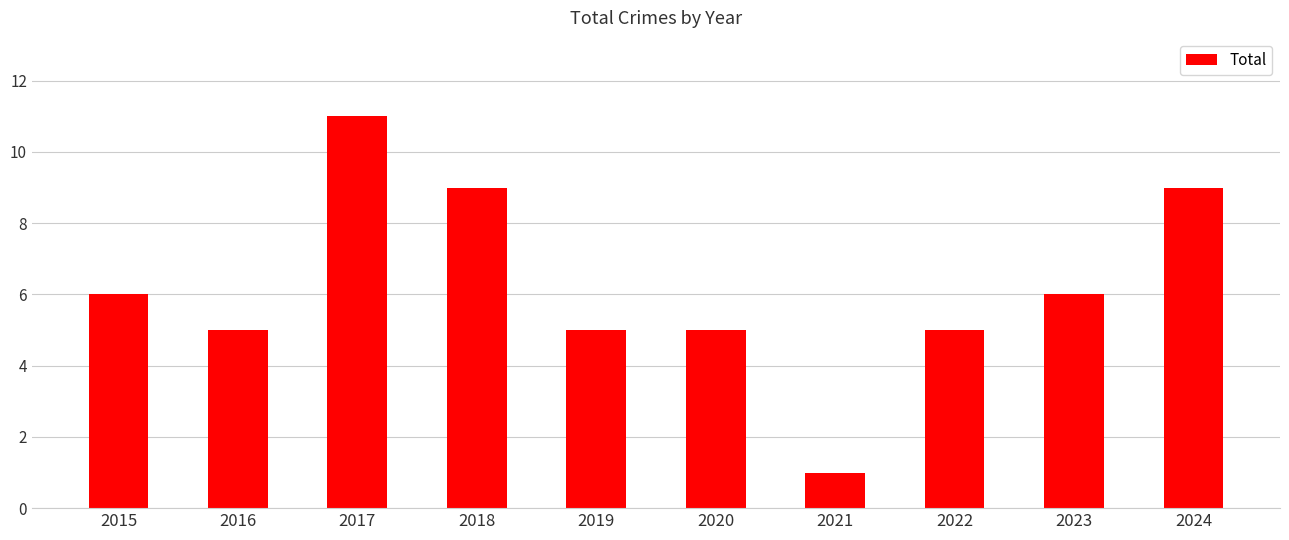

Which has a higher value, 2021 or 2017?

2017